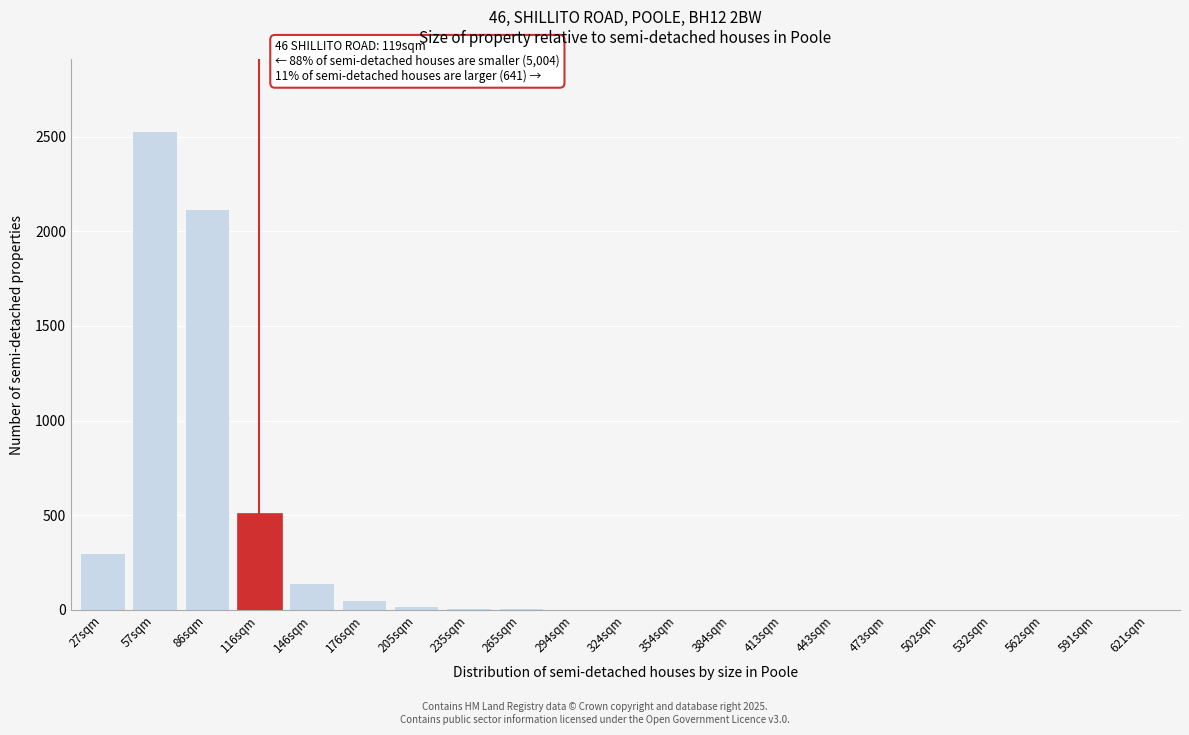

What is the sum of all values?

5708